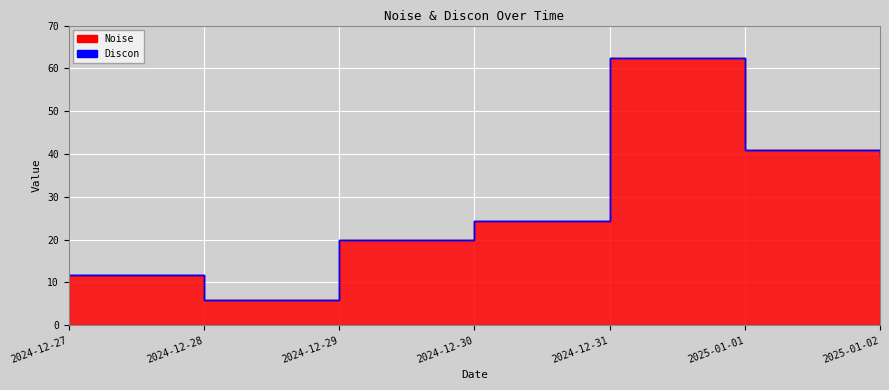

Reading right to left, transcribe all the data shown in this chart.

2025-01-02=39.5	2025-01-01=41.0	2024-12-31=62.4	2024-12-30=24.3	2024-12-29=20.0	2024-12-28=5.9	2024-12-27=11.7